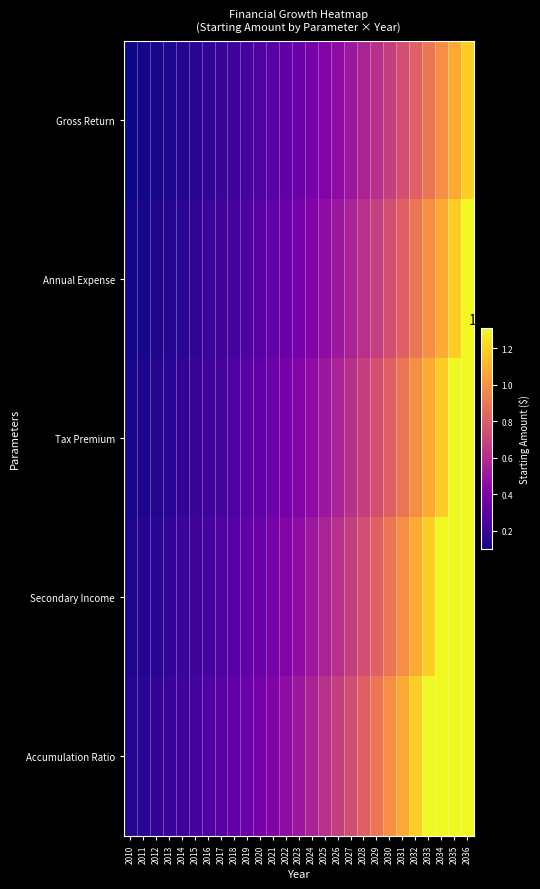

Rank the series by their average value, from lowest to highest.

Gross Return, Annual Expense, Tax Premium, Secondary Income, Accumulation Ratio